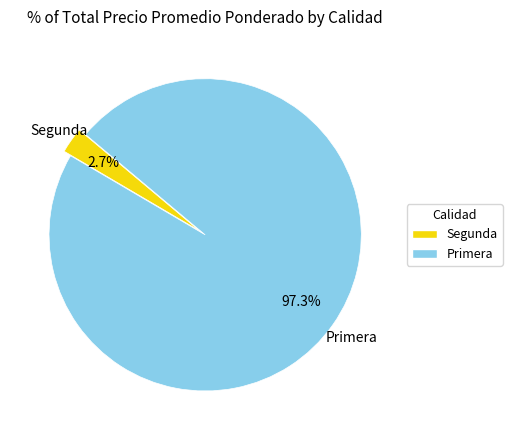

Which category has the smallest portion of the pie?

Segunda